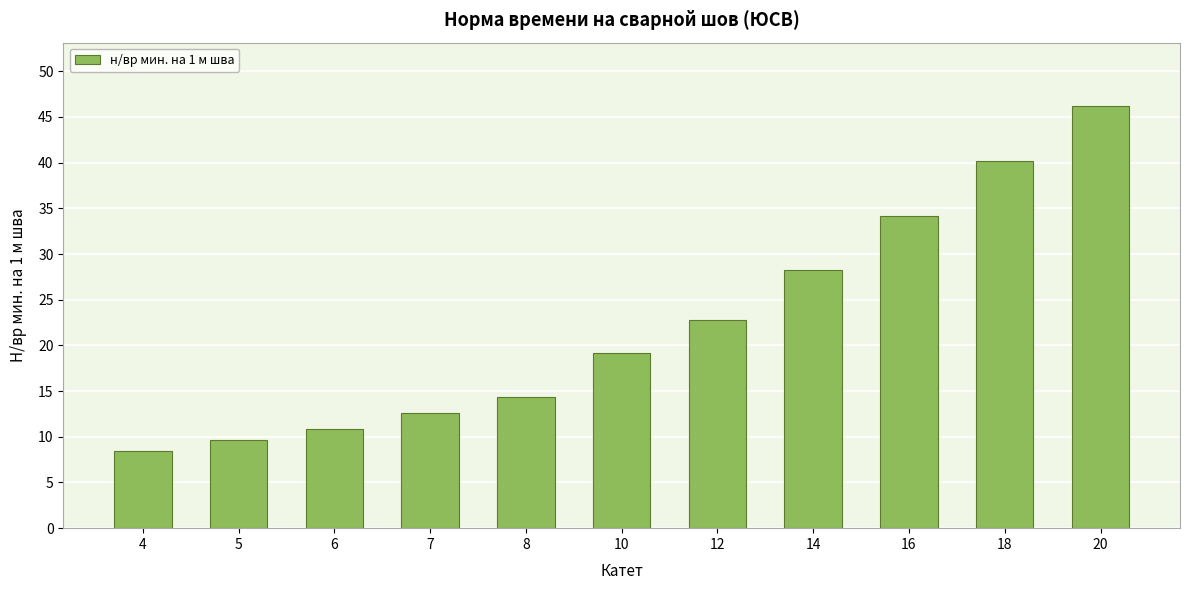

Rank the categories by value from lowest to highest.

4, 5, 6, 7, 8, 10, 12, 14, 16, 18, 20